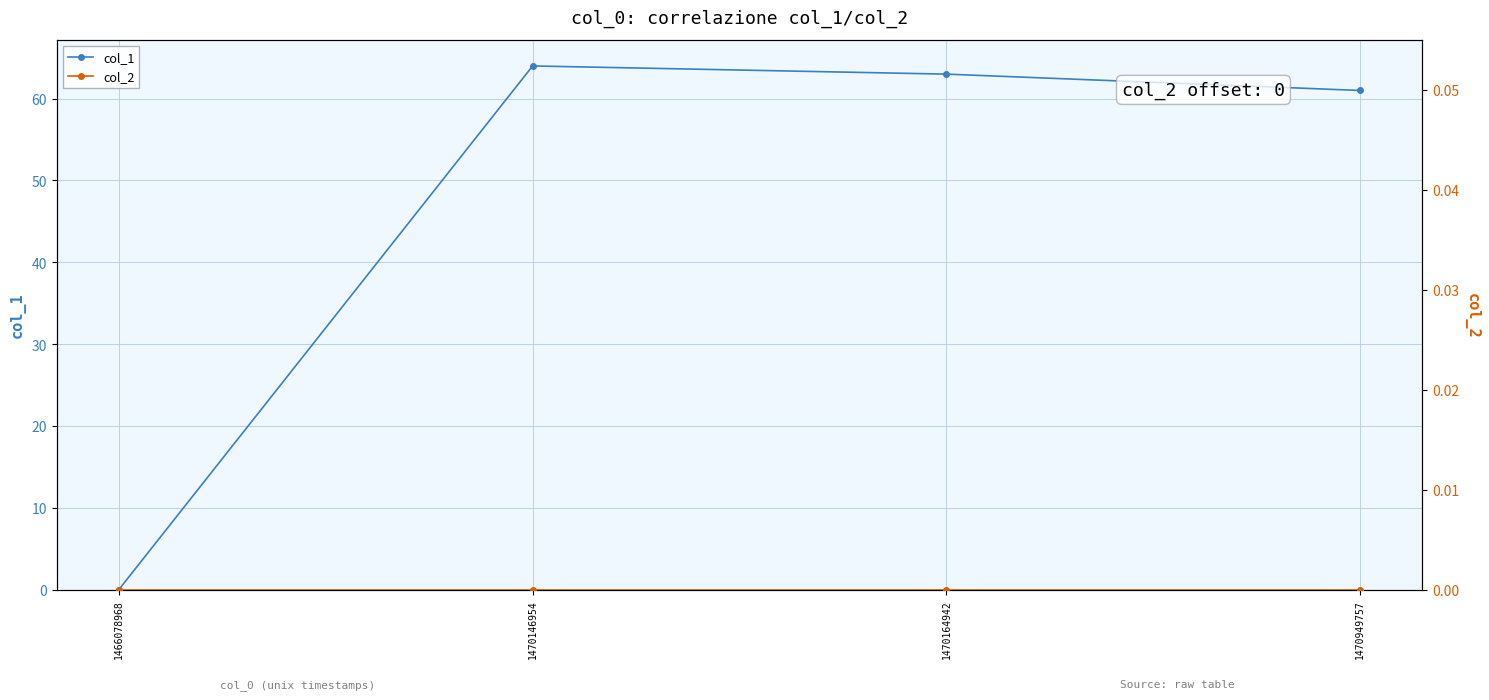

Reading left to right, extract all data points from this chart.

col_1: 1466078968=0	1470146954=64	1470164942=63	1470949757=61
col_2: 1466078968=0	1470146954=0	1470164942=0	1470949757=0